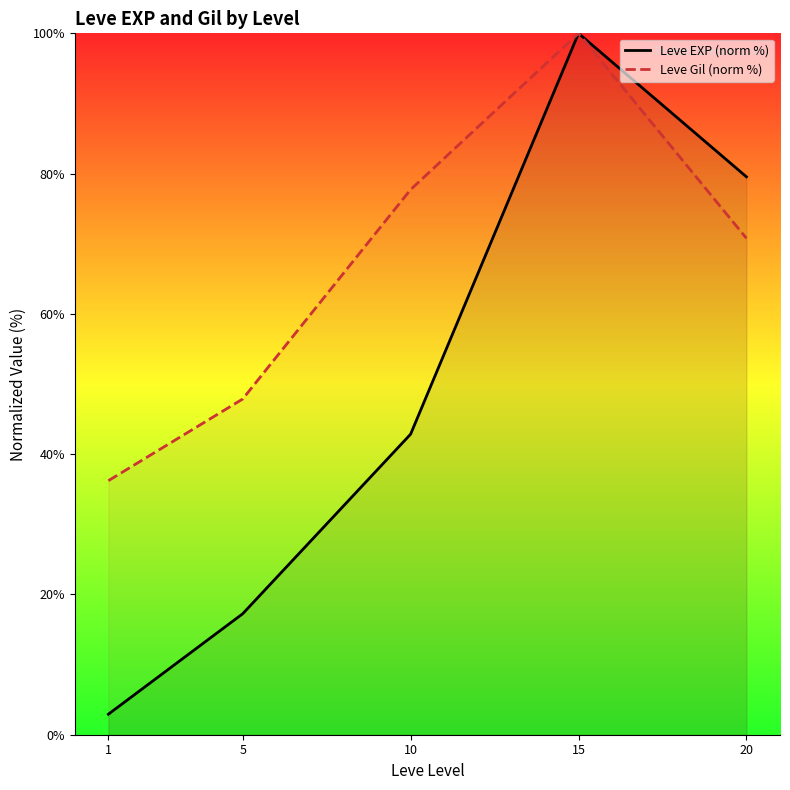

Does the chart display data point markers on the line(s)?

No